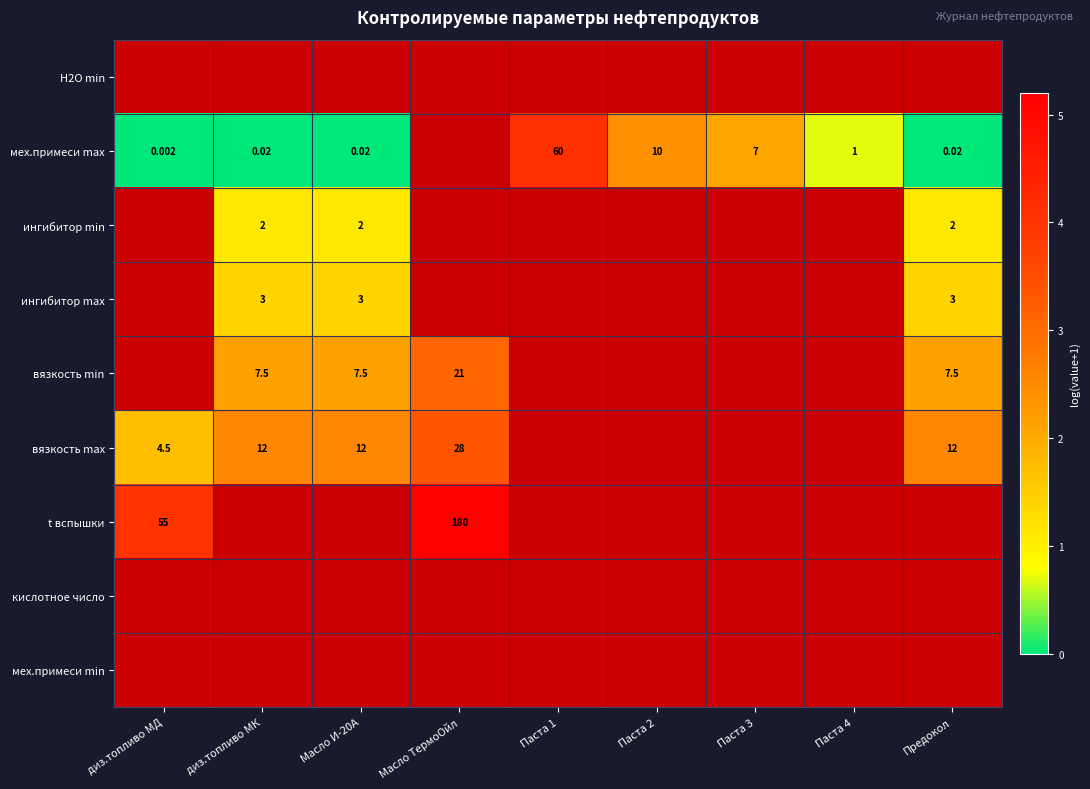

True or false: вязкость min has a value of 0.5 at Масло И-20А.

False